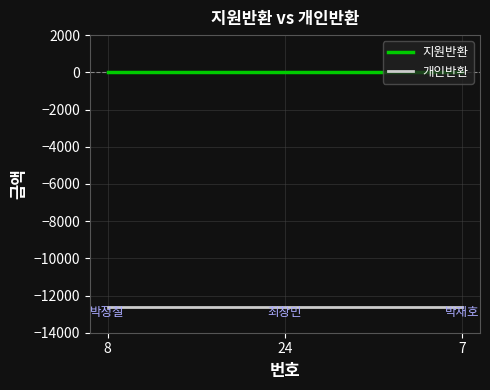

Is it true that 지원반환 equals 0 at 8?

True